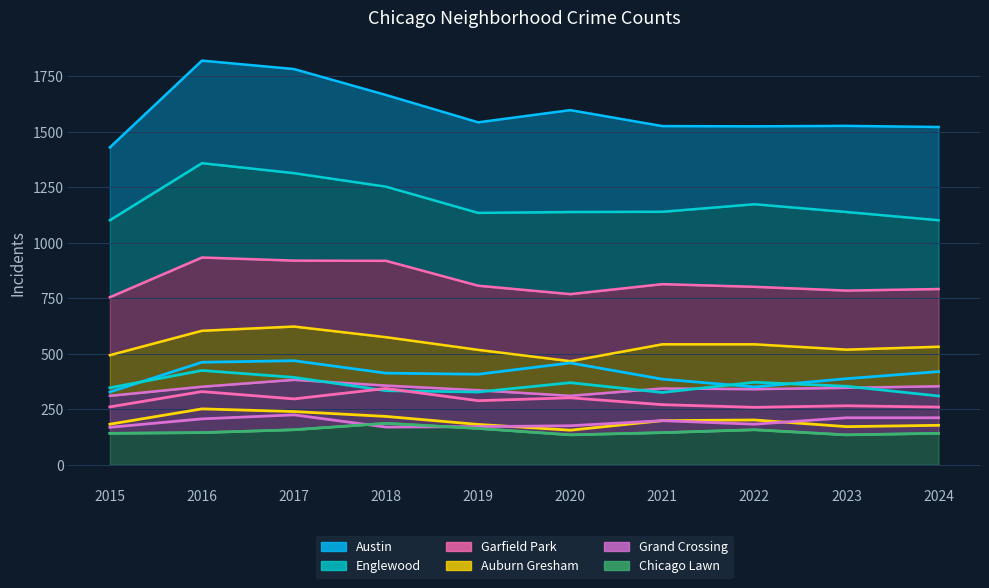

Where is the first local maximum for Garfield Park?

2016